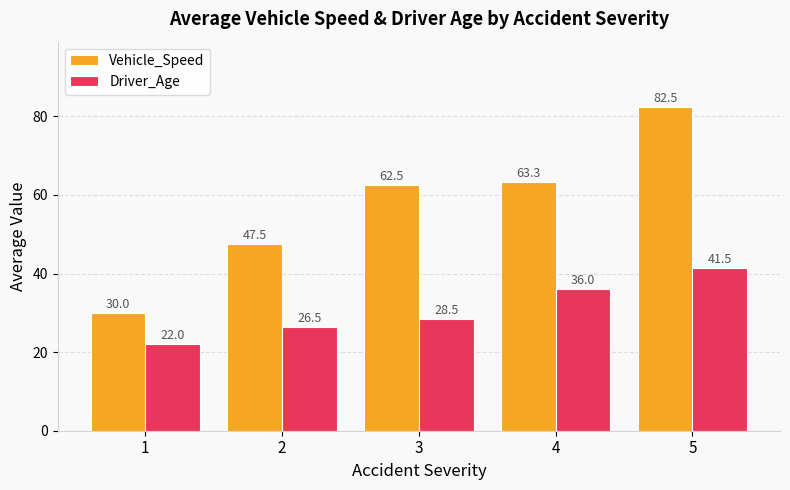

At 5, list the series in order from largest to smallest.

Vehicle_Speed, Driver_Age